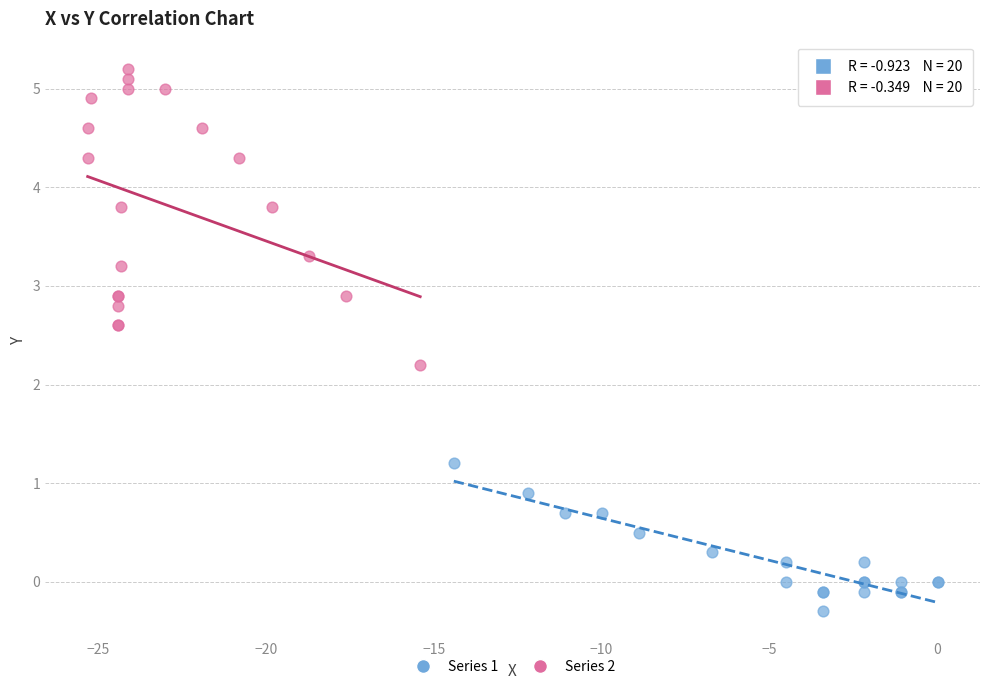

Which series reaches the minimum Y coordinate?

Series 1